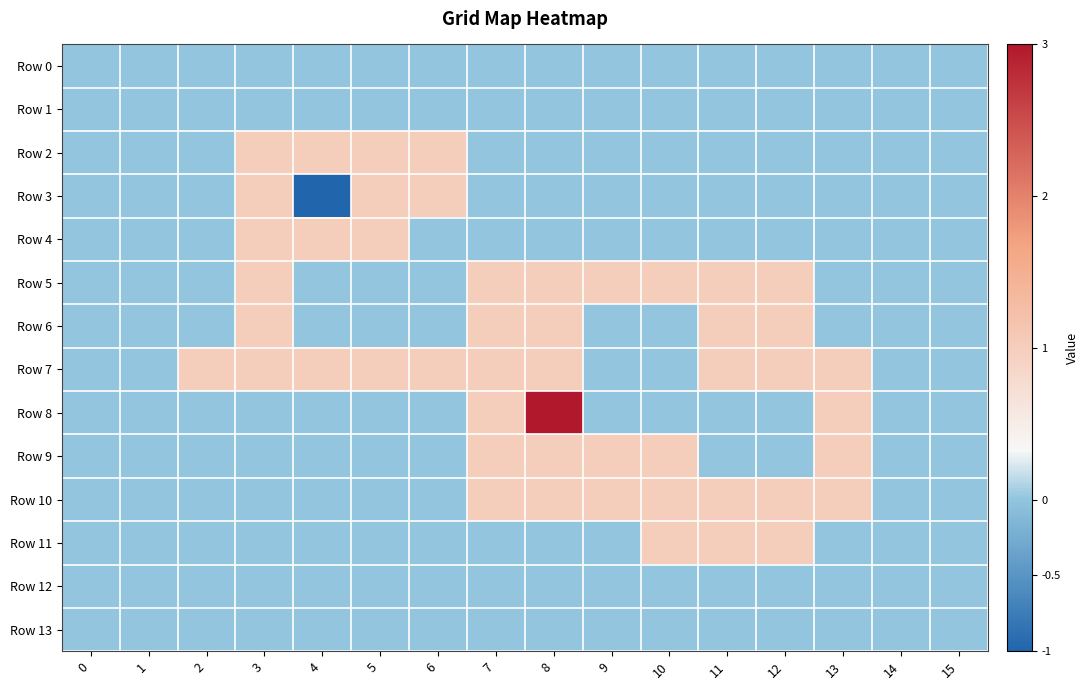

Which category has the highest value across all series?

8